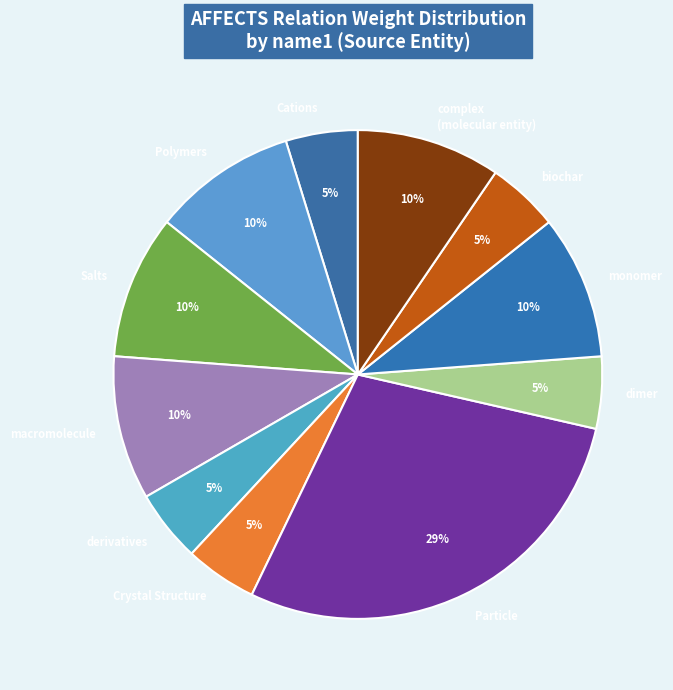

Is there a majority slice in this chart?

No